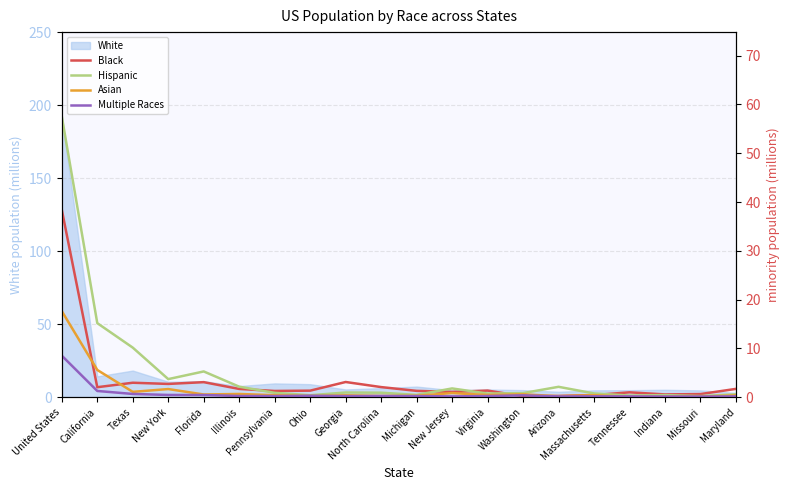

What is the value of the Hispanic point at the 3rd from the left?

10.2